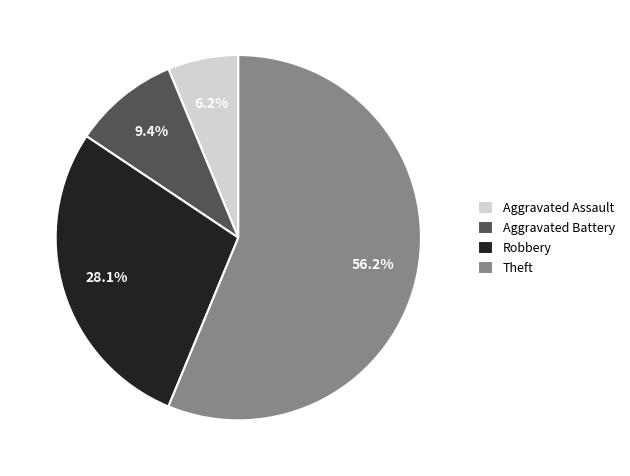

Count the number of slices in the pie.

4